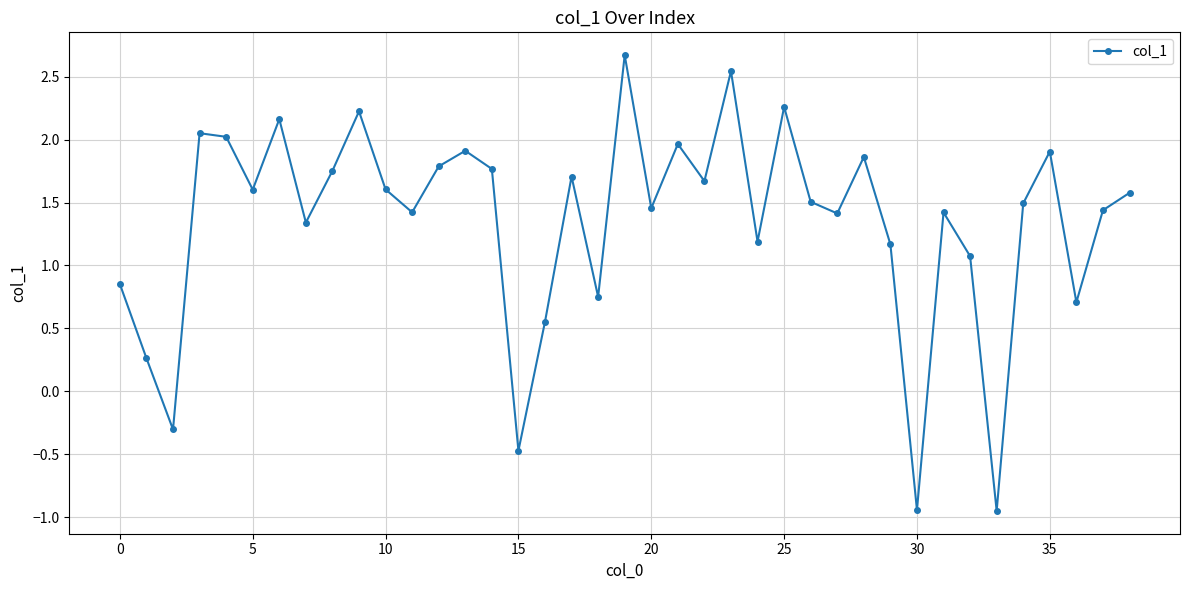

What is the maximum value shown in the chart?

2.7